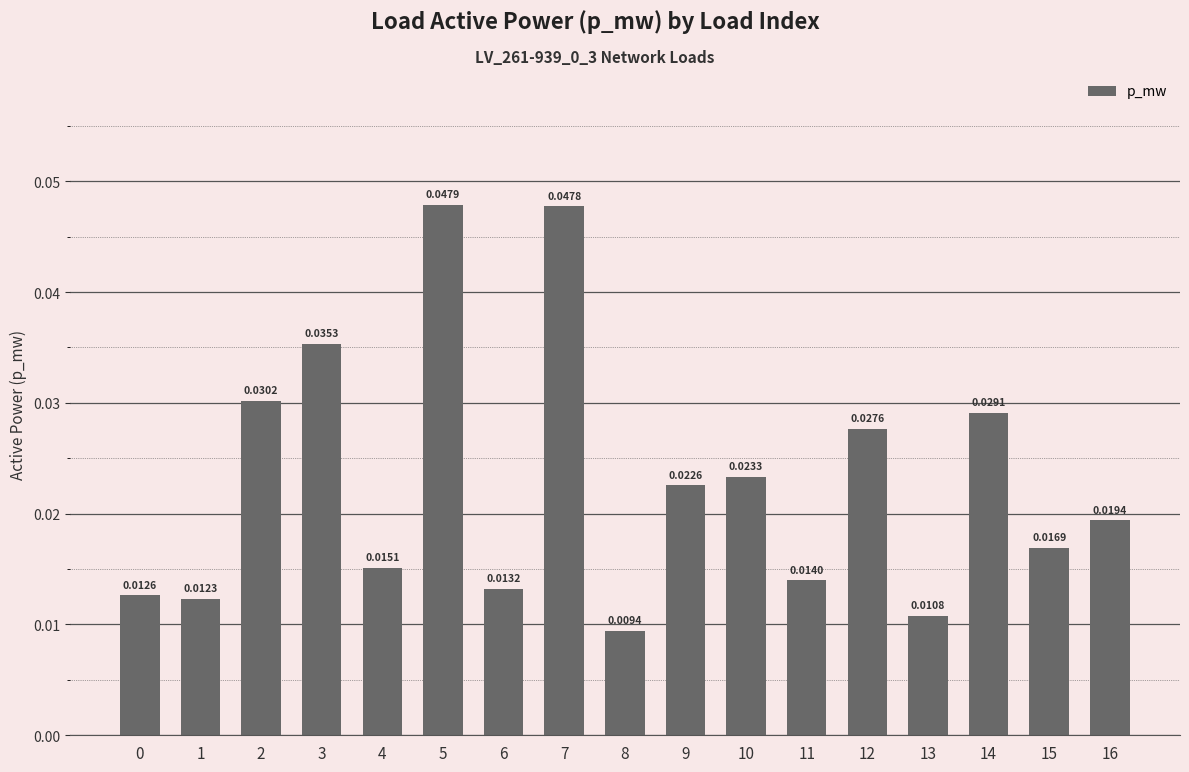

Does the chart contain any negative values?

No